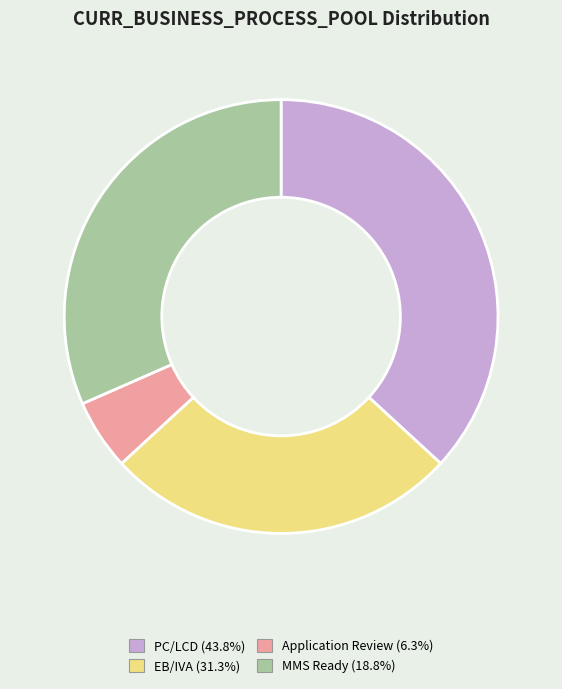

Do MMS Ready and PC/LCD together represent more than half of the pie?

Yes